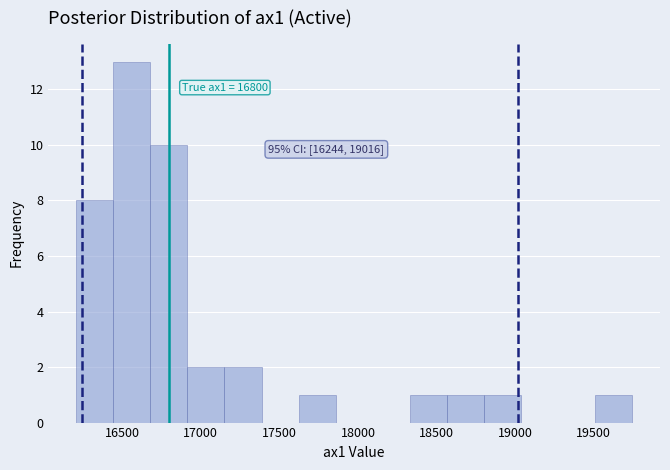

Over which range of the x-axis is the bar tallest?

16450 to 16700